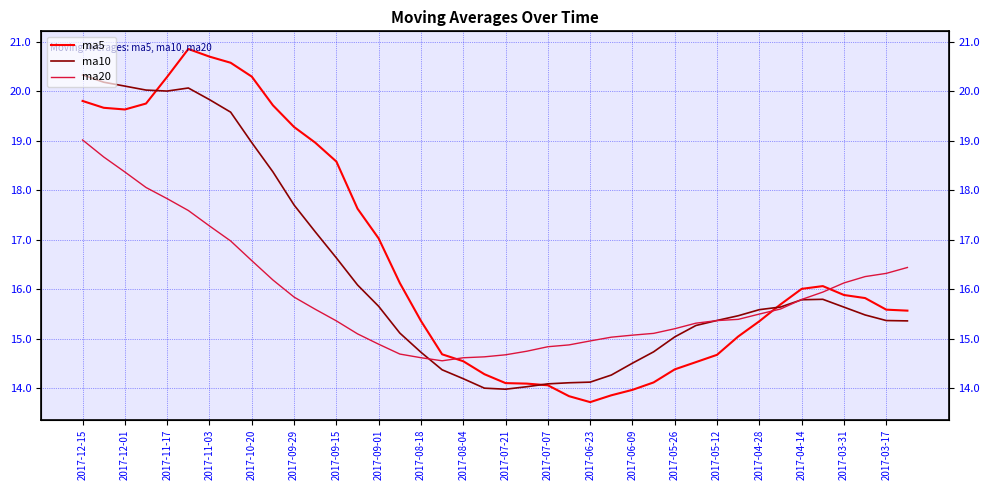

What value does the ma20 series have at 2017-07-07?

14.8